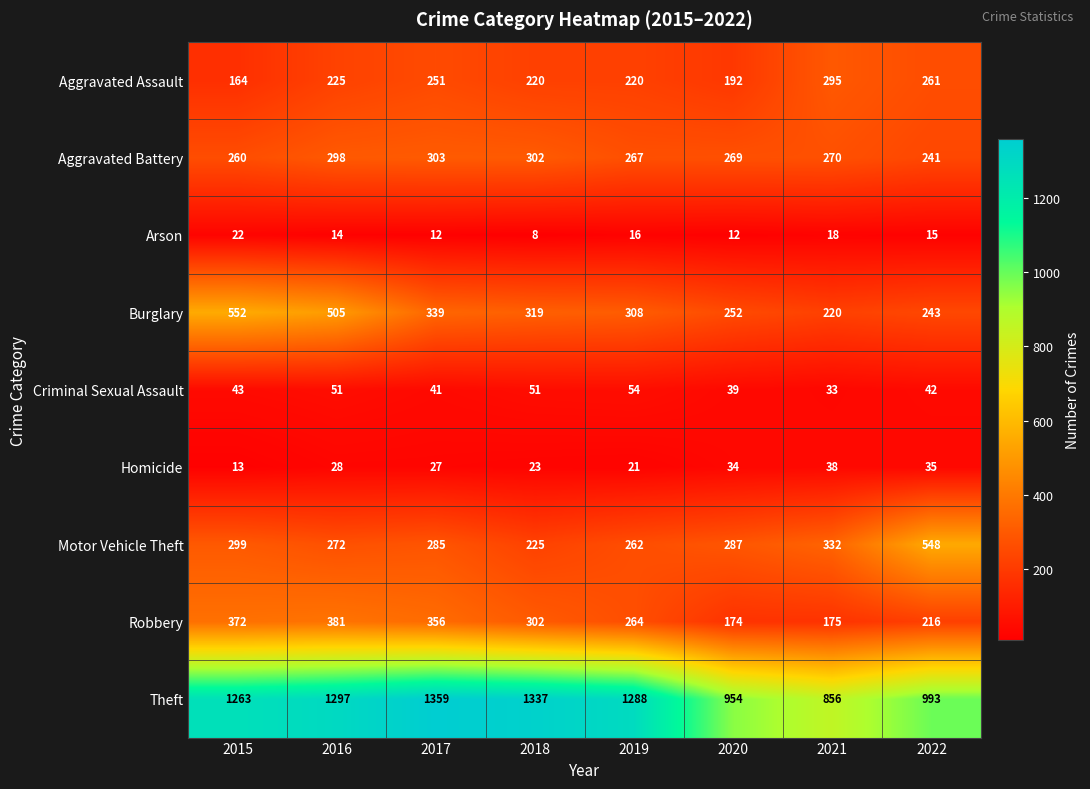

How many categories are shown in the chart?

8